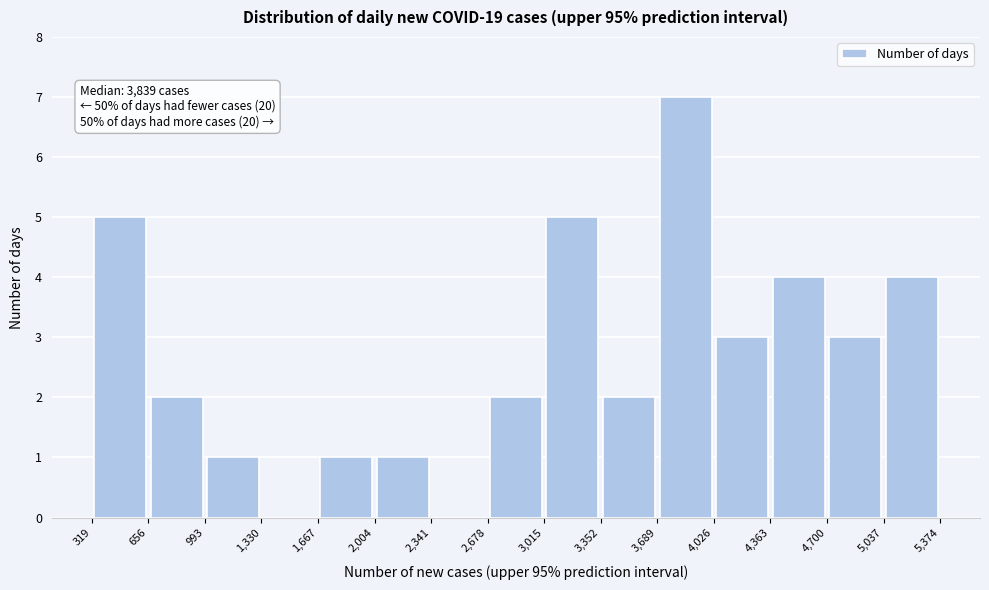

Which range on the x-axis has the tallest bar?

3,689 to 4,026